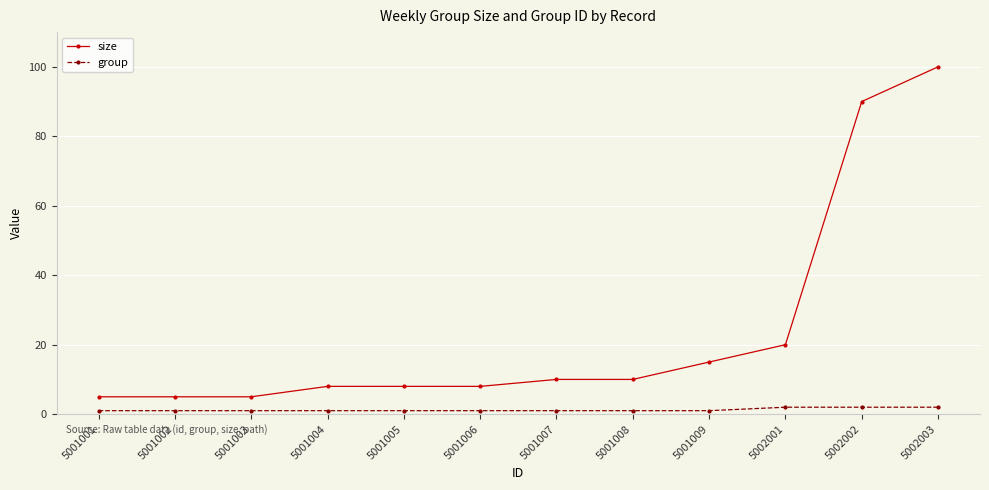

What is the lowest value of the group series?

1